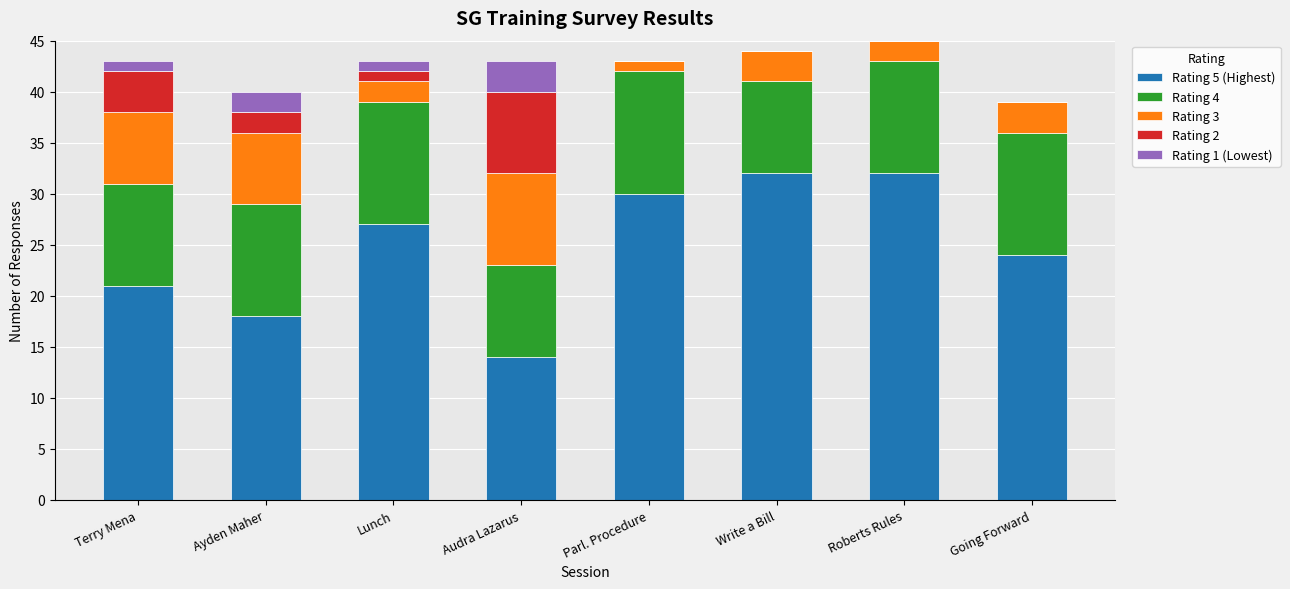

What is the sum of the Rating 5 (Highest) values at Going Forward and Parl. Procedure?

54